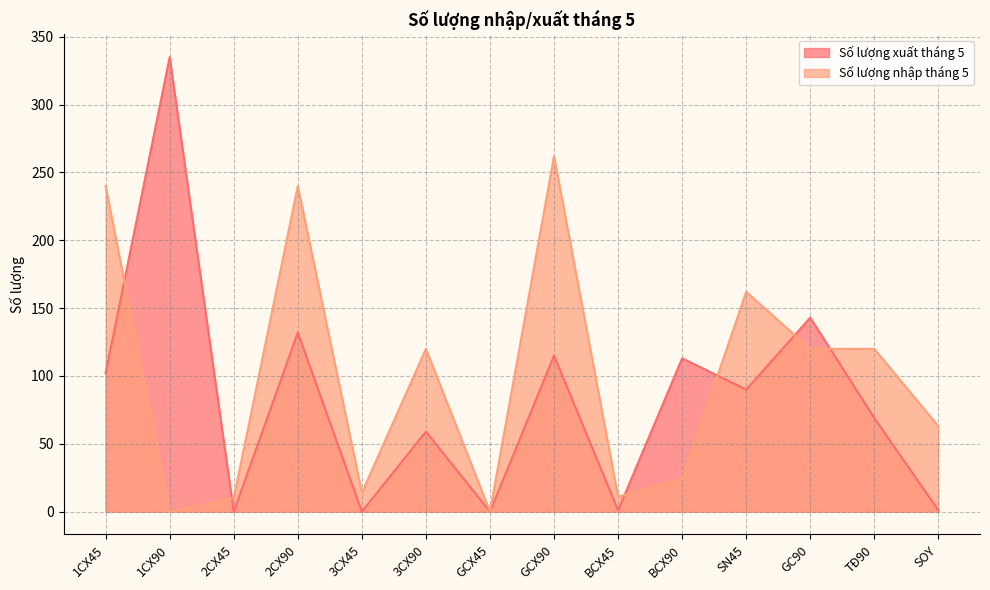

Where is the first local maximum for Số lượng xuất tháng 5?

1CX90